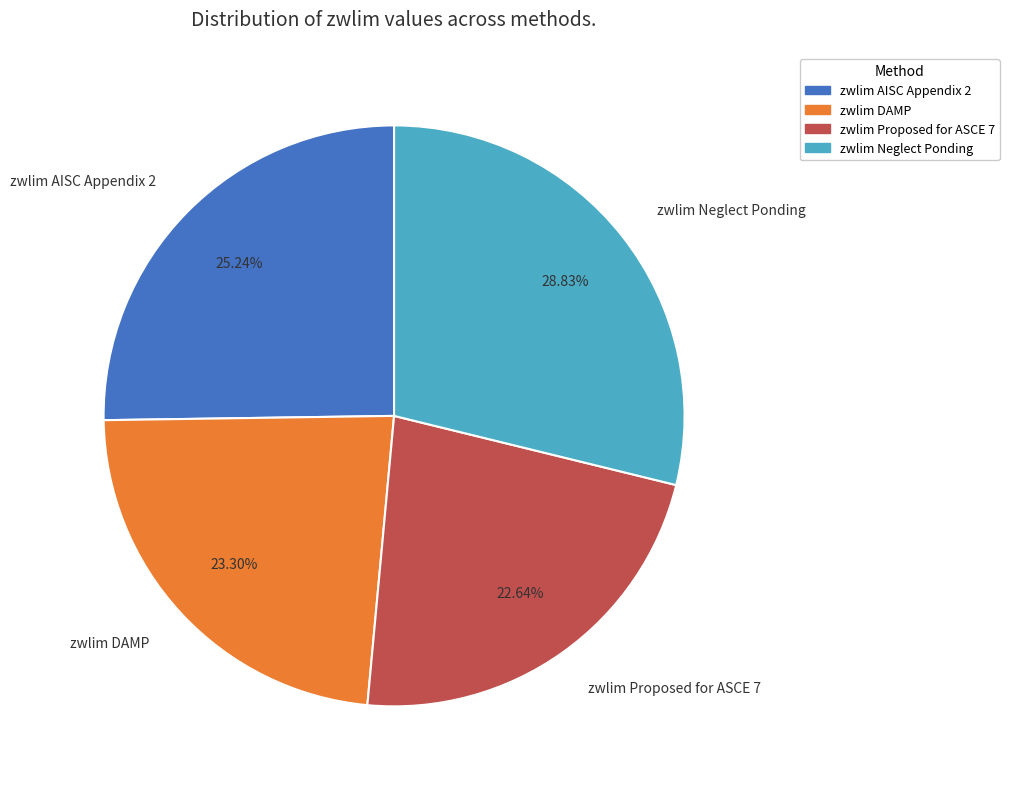

True or false: zwlim Neglect Ponding accounts for 19% of the total.

False